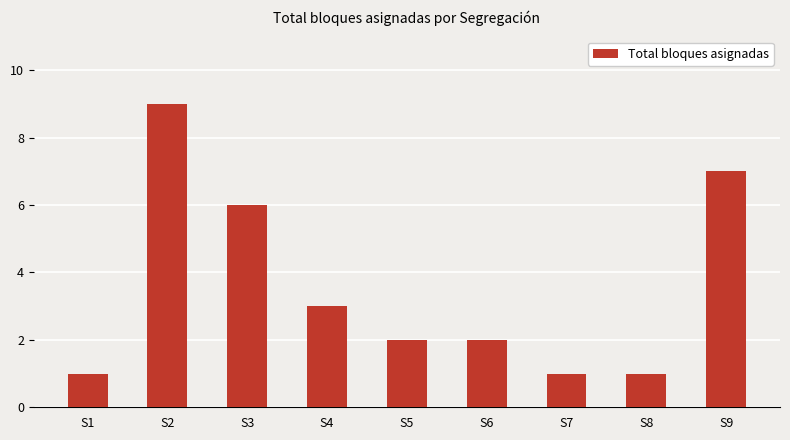

What is the average value?

4